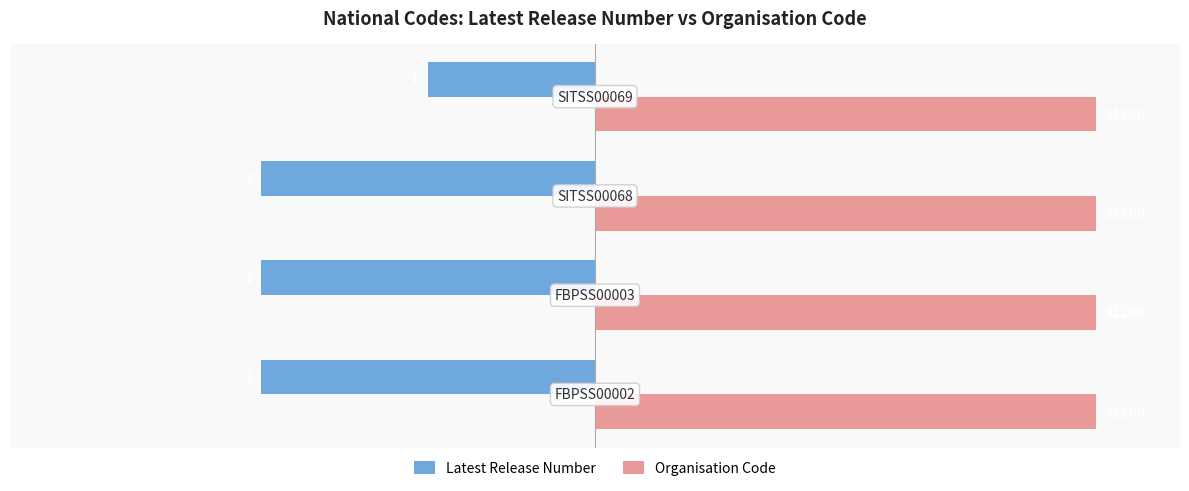

What are all the series names shown in the legend?

Latest Release Number, Organisation Code